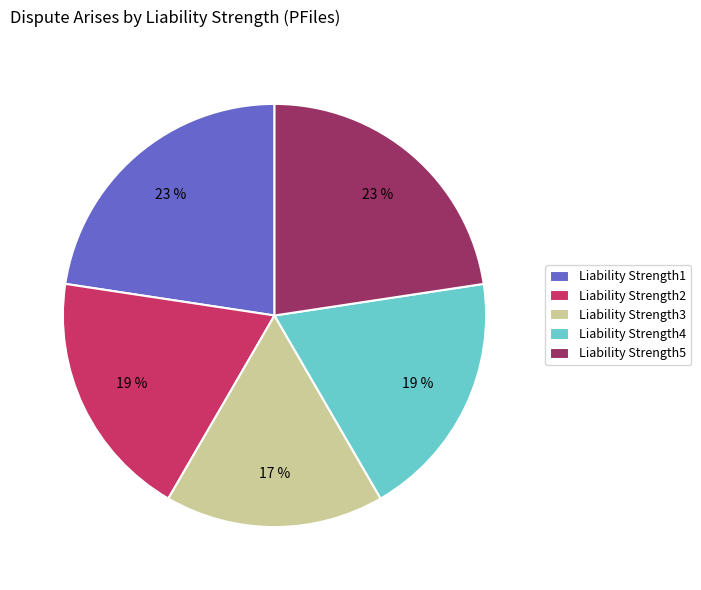

To the nearest percent, what portion does Liability Strength1 represent?

23%